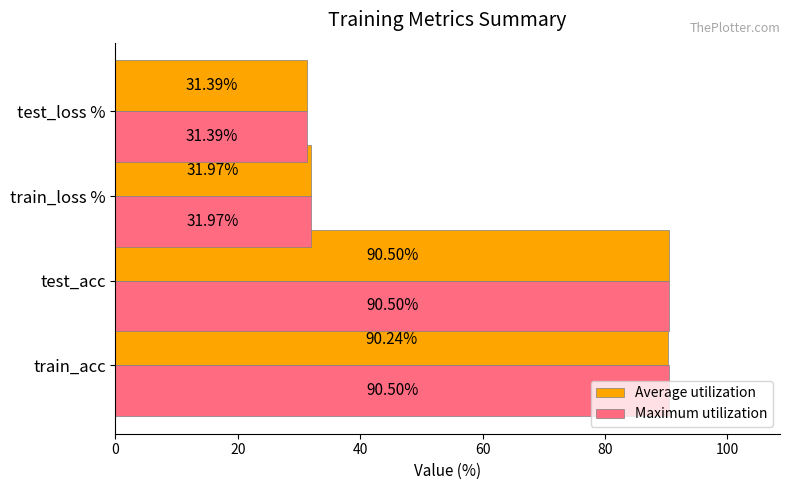

Which series has the largest total across all categories?

Maximum utilization